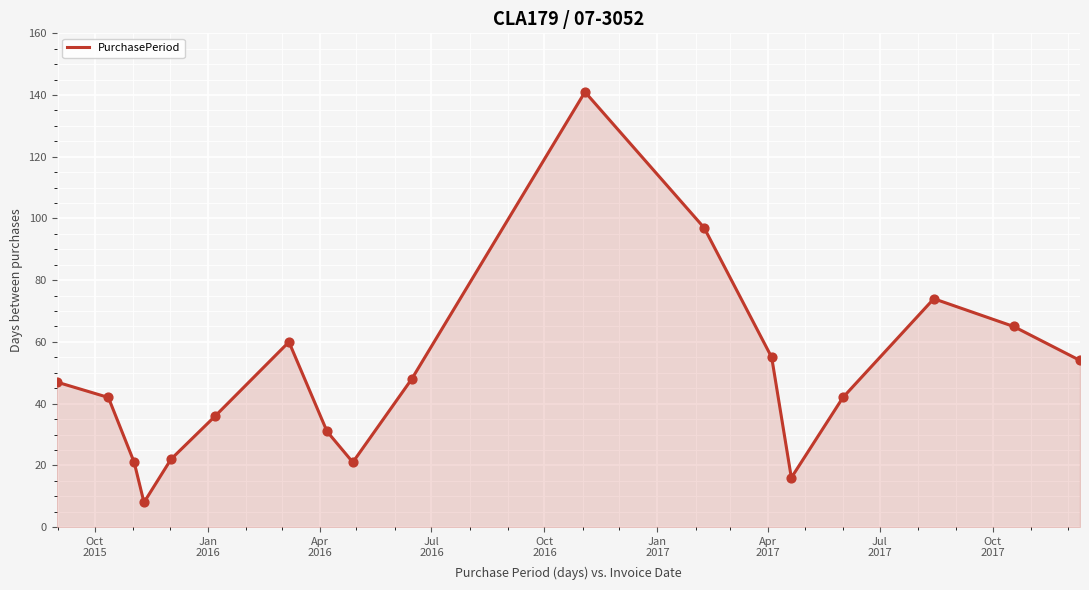

What is the smallest value displayed?

8